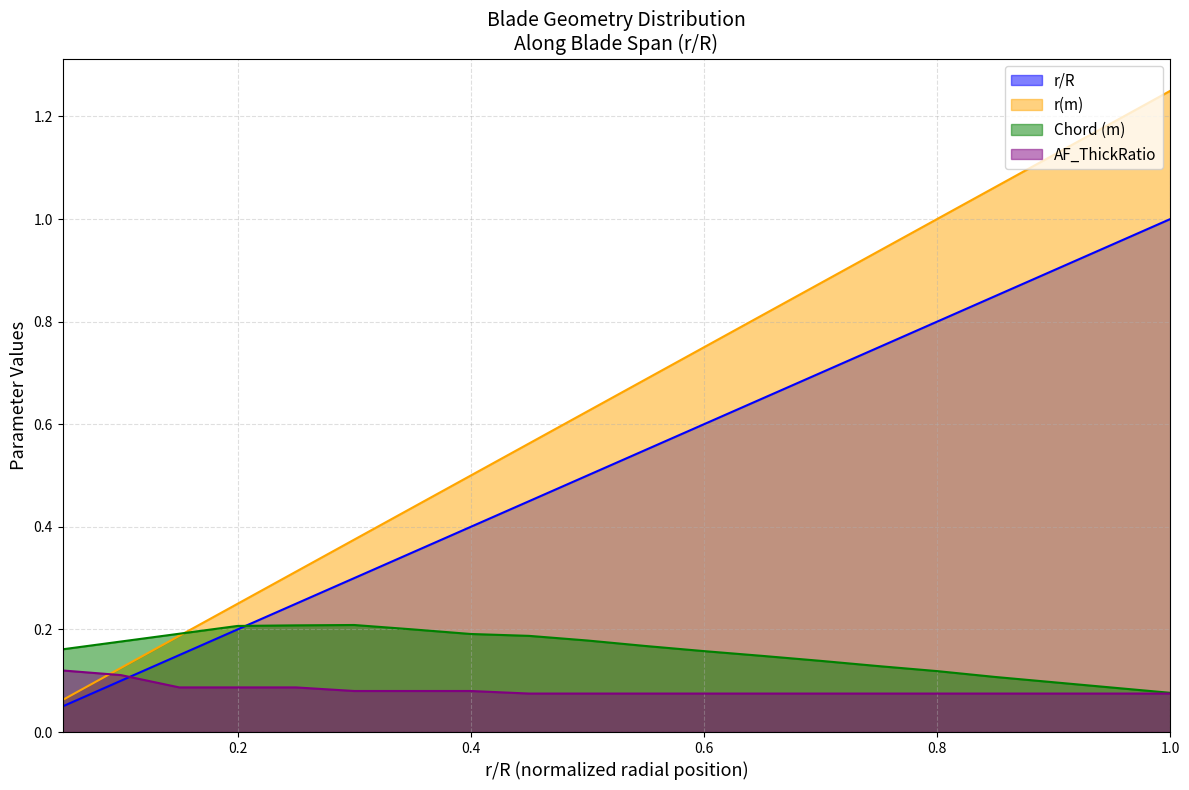

What is the difference between the r(m) values at 1.0 and 0.35?

0.7